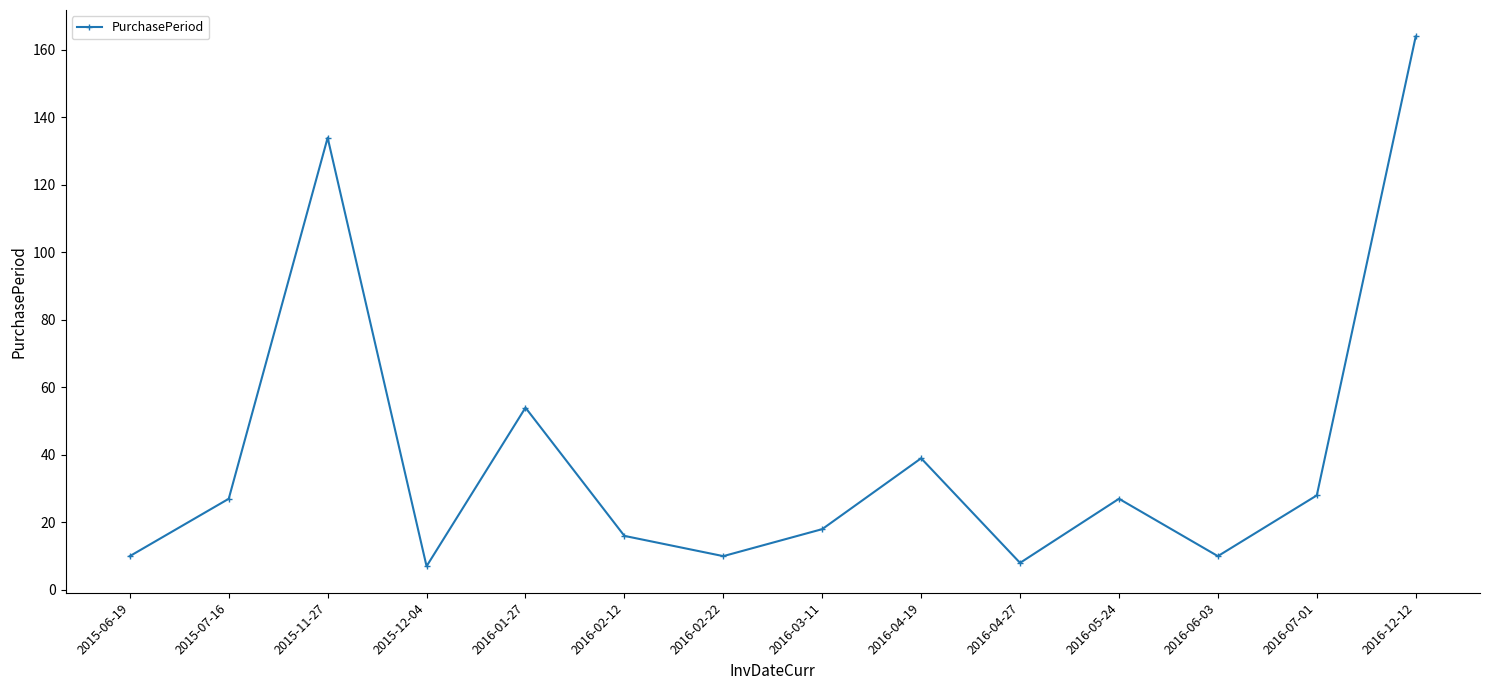

Reading left to right, list all the values displayed in this chart.

2015-06-19=10	2015-07-16=27	2015-11-27=134	2015-12-04=7	2016-01-27=54	2016-02-12=16	2016-02-22=10	2016-03-11=18	2016-04-19=39	2016-04-27=8	2016-05-24=27	2016-06-03=10	2016-07-01=28	2016-12-12=164